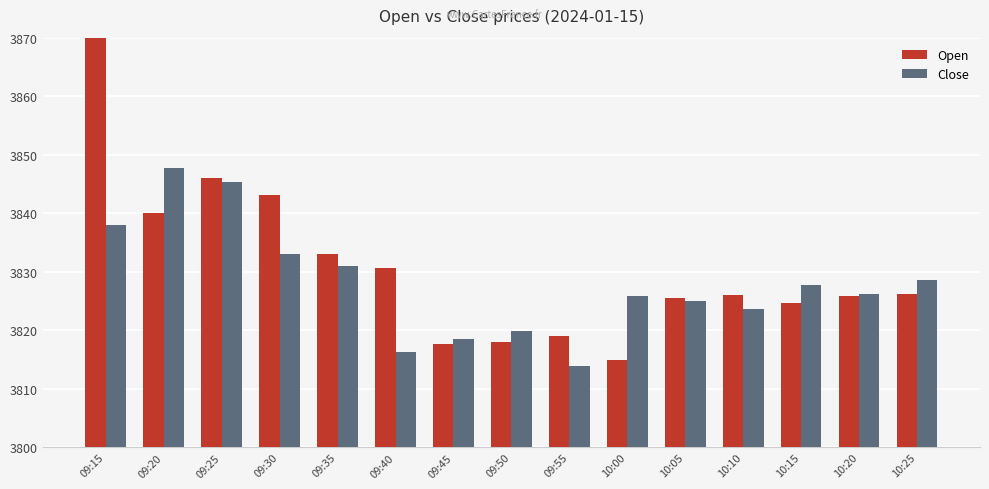

Between 09:30 and 09:35, which is larger?

09:30